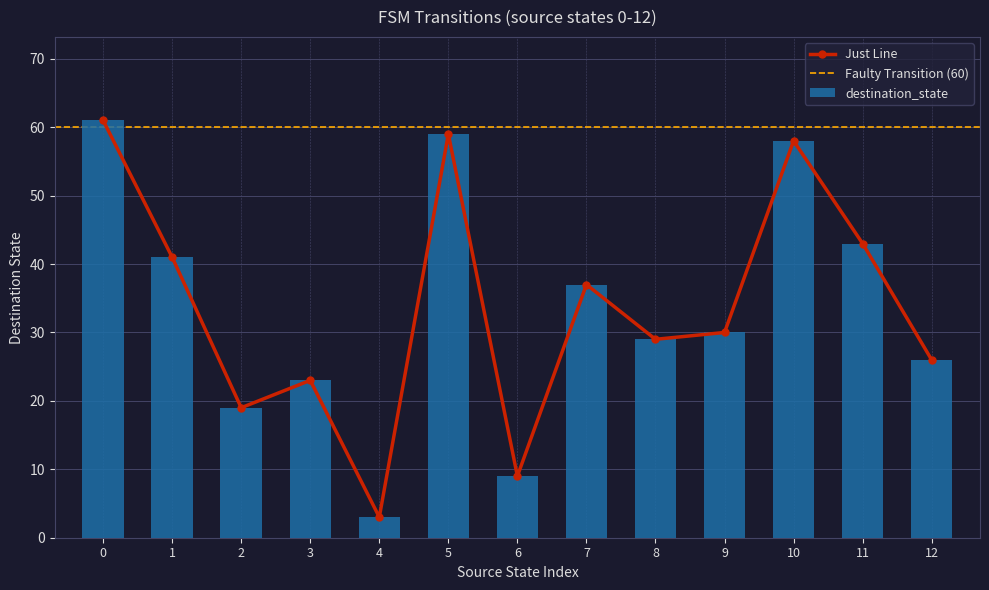

Reading left to right, extract all data points from this chart.

destination_state: 61	41	19	23	3	59	9	37	29	30	58	43	26
Just Line: 61	41	19	23	3	59	9	37	29	30	58	43	26